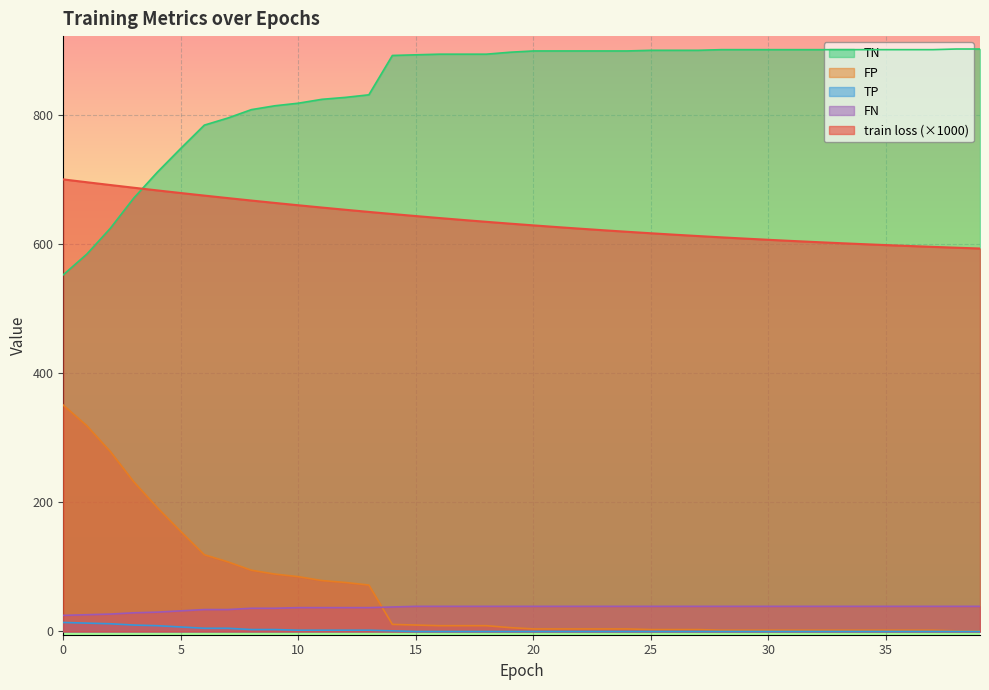

At which category does the chart reach its minimum across all series?

15